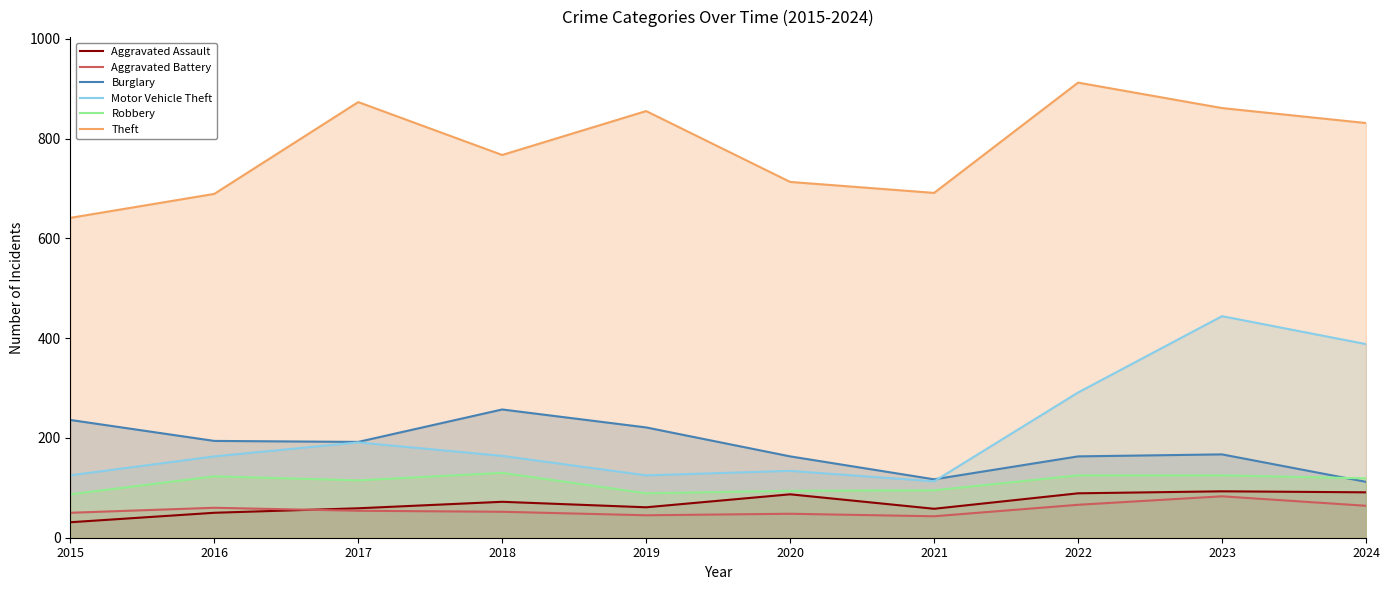

What is the difference between the Aggravated Assault values at 2019 and 2021?

3